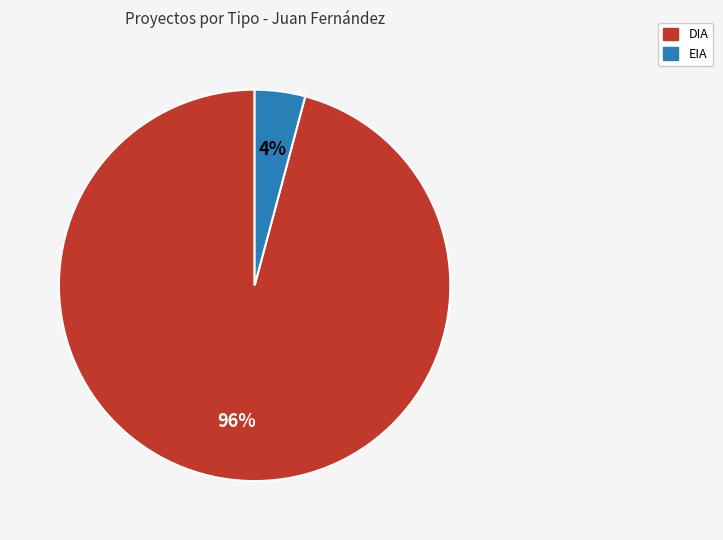

Which has a higher value, EIA or DIA?

DIA